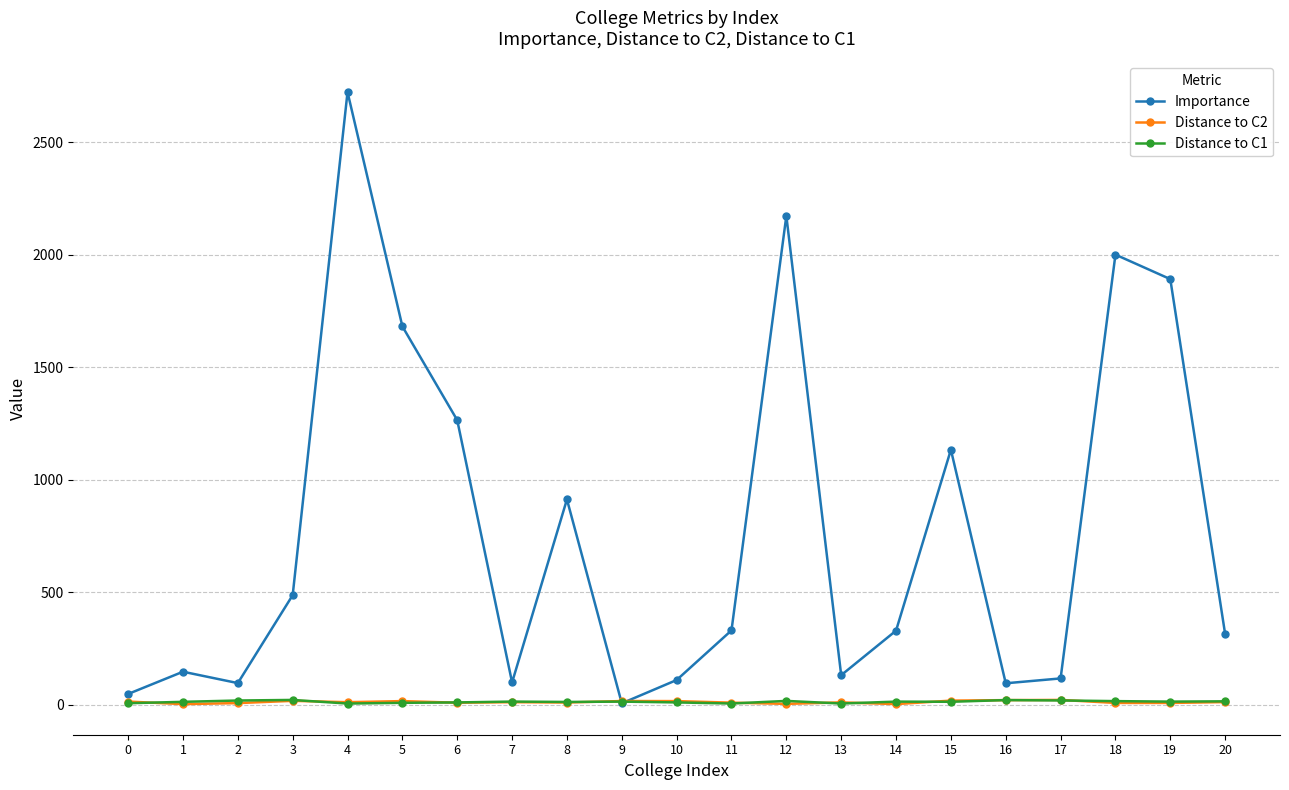

Is the value of Distance to C2 at 3 greater than the value of Importance at 14?

No